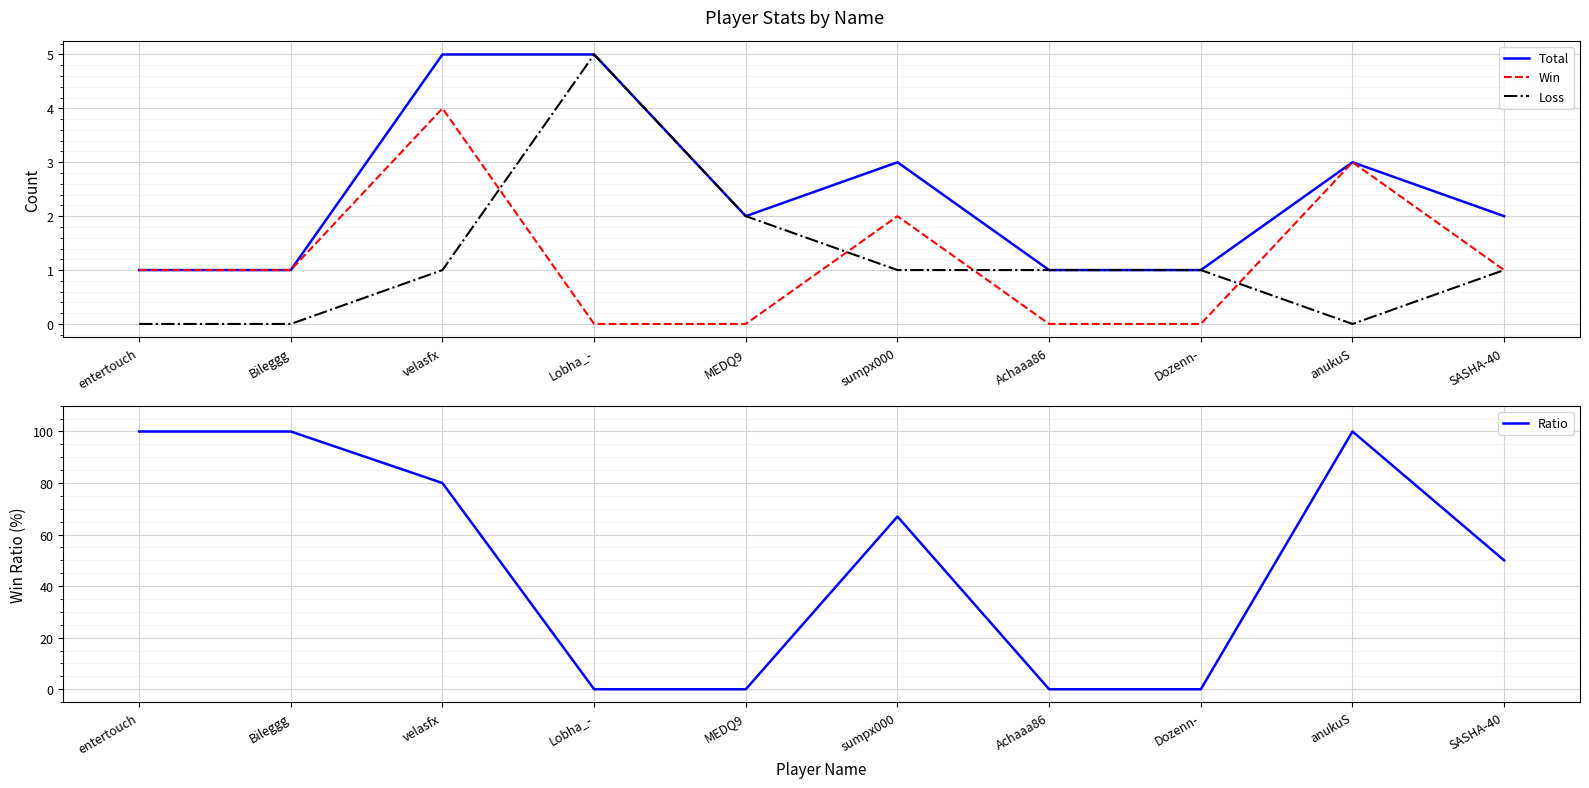

What is the label of the 2nd point from the right?

anukuS